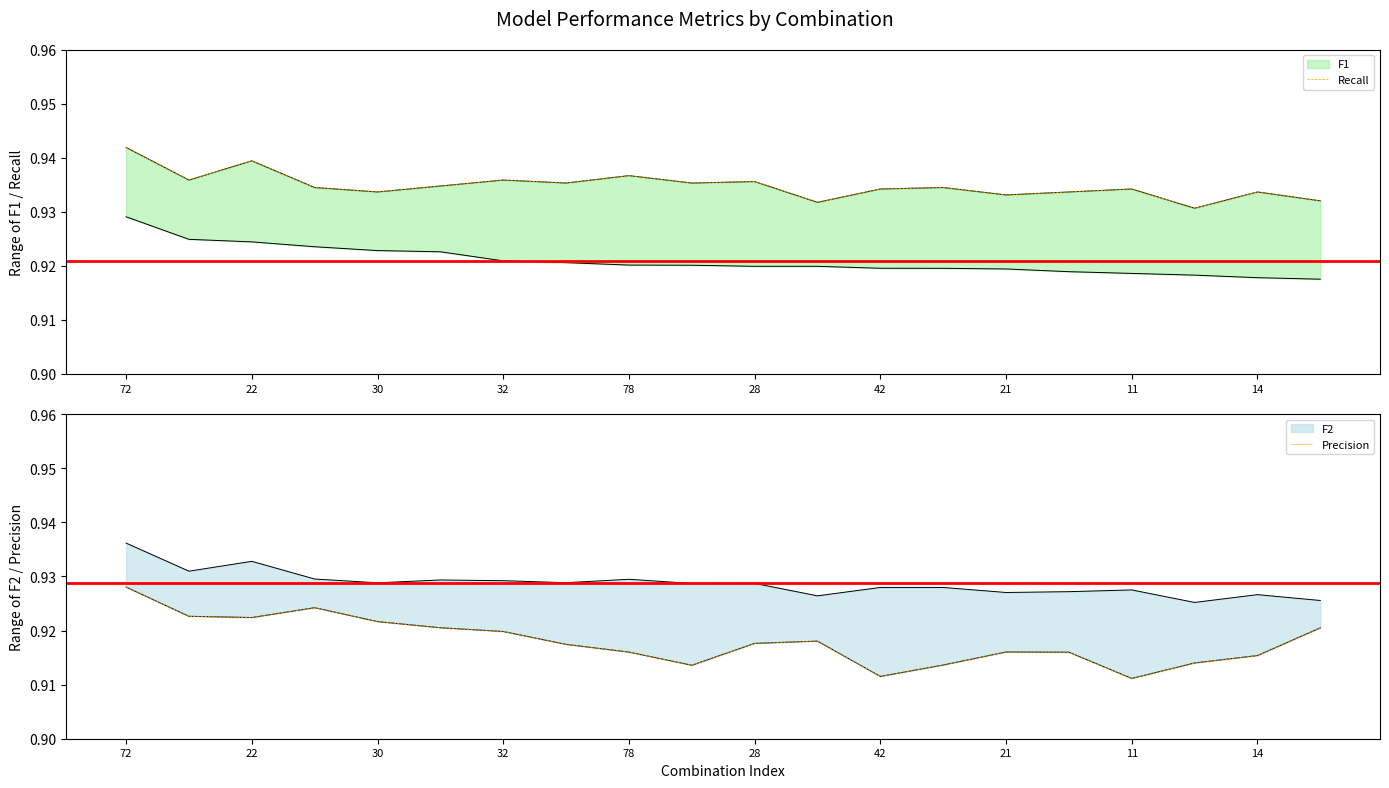

The value of Precision at 21 is 0.9. True or false?

True